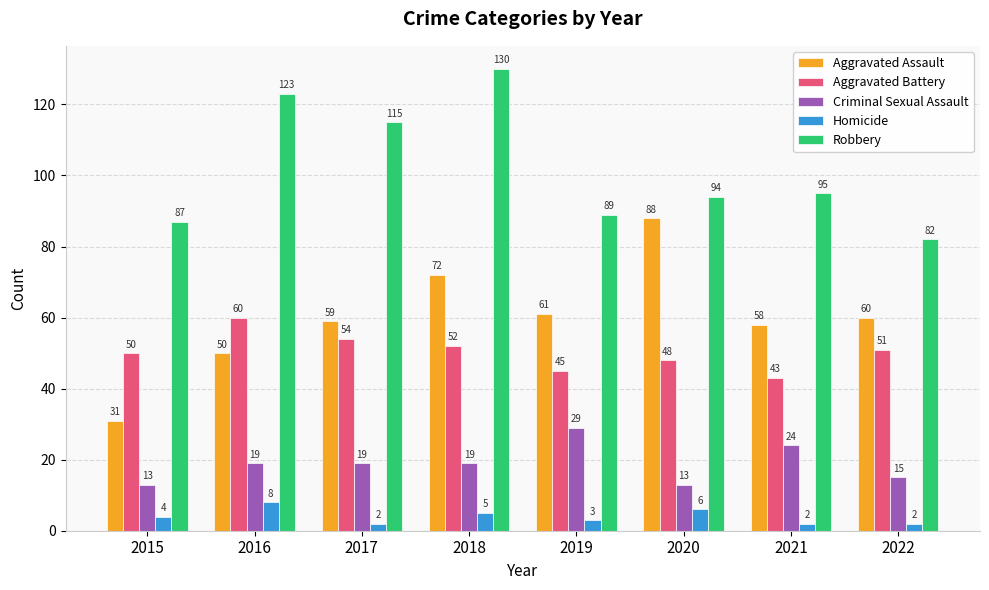

True or false: Aggravated Assault has a value of 26 at 2021.

False